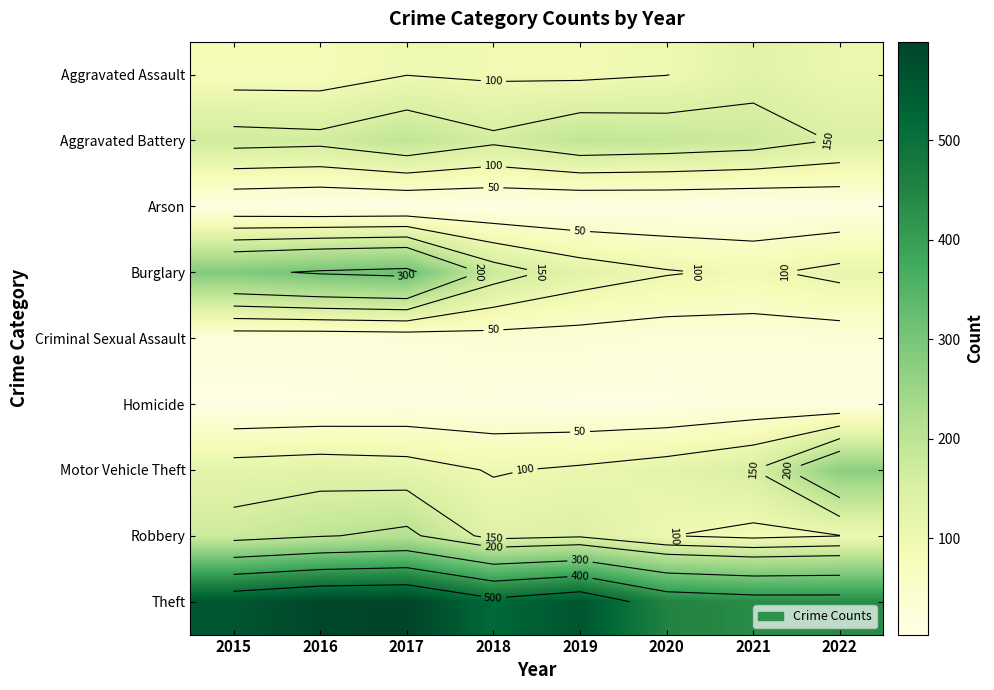

Is the value of Aggravated Assault at 2017 greater than the value of Theft at 2015?

No